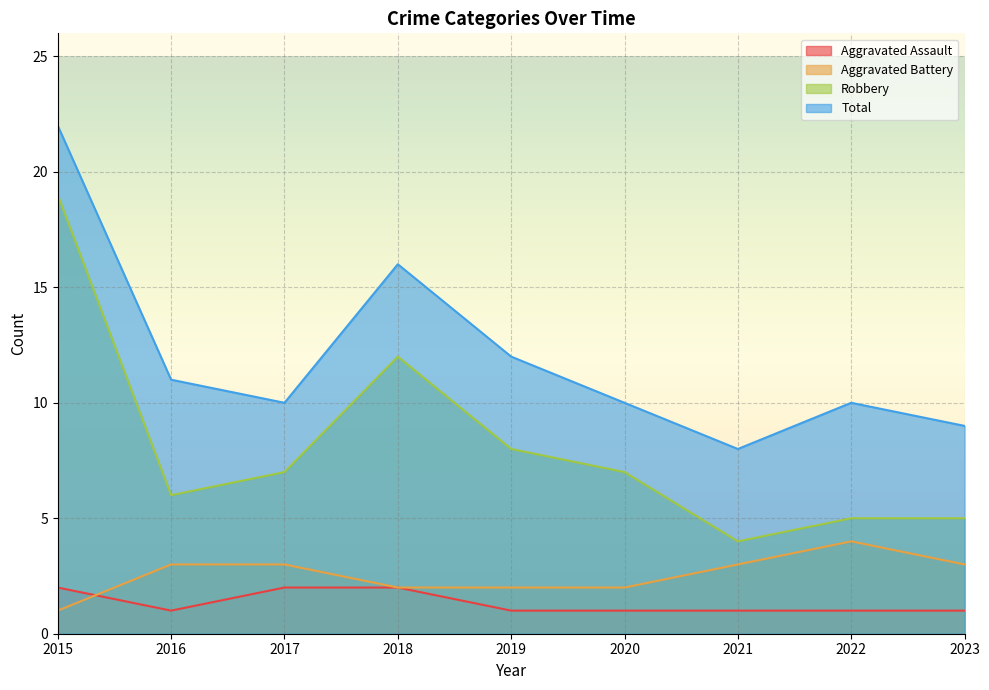

Does the chart display data point markers on the line(s)?

No